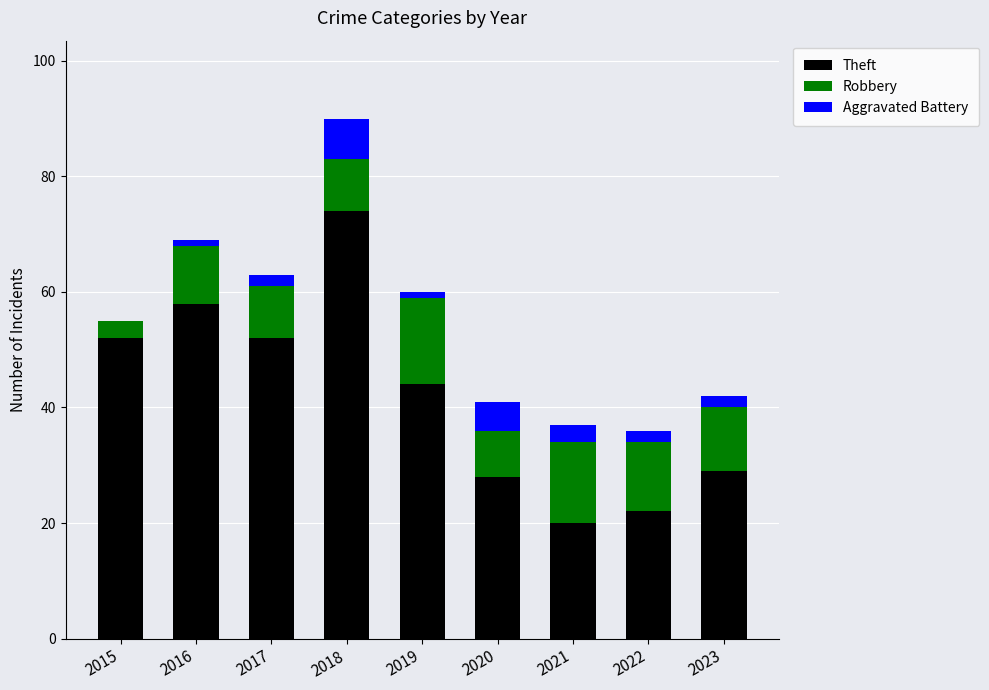

Which category has the highest value in the Theft series?

2018